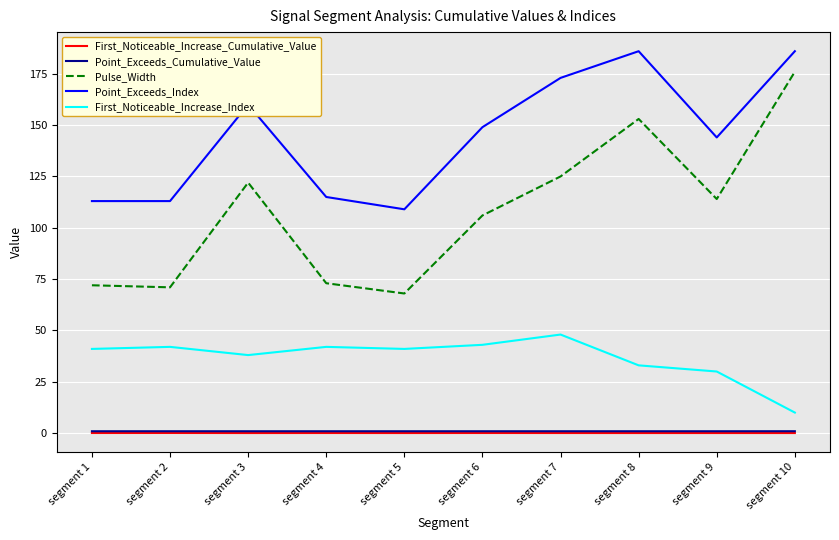

The Point_Exceeds_Index series shows 173.0 at segment 7. True or false?

True